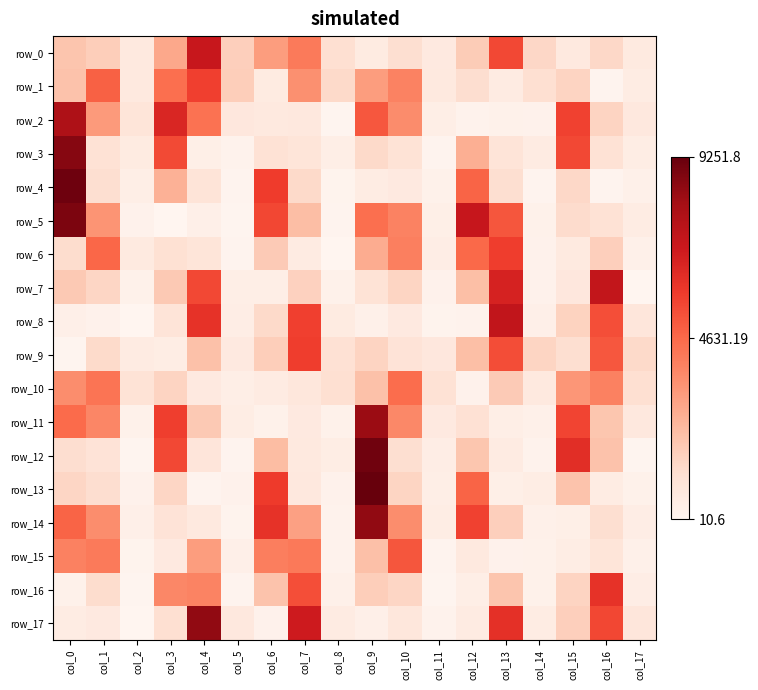

Reading left to right, what are all the values shown in this chart?

row_0: 2011.9	1726.6	695.5	2830.7	7034.8	1706.8	3158.8	4161.7	1131.2	566.2	1195.1	655.4	1810.8	5427.4	1418.7	685.6	1414.2	606.6
row_1: 2079.6	4829.7	670.7	4466.0	5660.7	1721.5	552.6	3526.9	1354.3	3164.9	3917.4	666.5	1209.0	549.1	1147.8	1531.7	98.5	507.5
row_2: 7800.5	3225.8	886.1	6462.7	4388.4	754.1	690.8	707.9	59.4	5065.3	3635.9	398.1	165.3	255.0	216.6	5640.1	1560.5	729.5
row_3: 8658.1	1040.1	552.8	5391.0	357.7	179.8	1051.5	904.6	397.4	1370.9	1002.4	95.3	2662.4	930.0	546.7	5438.8	1041.6	451.0
row_4: 9106.9	1168.9	391.7	2583.2	936.8	116.5	5755.0	1349.3	151.1	508.2	624.6	257.0	4766.8	1175.2	115.0	1415.1	99.4	268.3
row_5: 8851.1	3407.9	208.3	28.5	303.6	77.4	5479.3	2213.1	95.2	4474.0	3909.7	359.1	7081.5	5112.9	238.3	1279.5	1045.4	481.7
row_6: 1271.6	4702.4	600.4	1128.2	907.8	110.8	1816.5	549.6	11.3	2744.0	4014.7	427.4	4640.5	5720.4	210.6	618.7	1698.1	291.3
row_7: 1859.9	1476.4	255.6	1864.6	5437.2	398.3	377.4	1607.6	235.4	1010.5	1525.3	211.2	2191.8	6581.4	209.0	751.5	7176.8	23.0
row_8: 315.6	218.3	31.6	944.3	6047.7	427.8	1368.1	5645.0	583.6	276.1	627.8	153.1	173.3	7228.3	314.4	1590.6	5300.5	829.1
row_9: 73.2	1333.9	550.7	473.2	2131.5	632.4	1730.7	5746.5	1057.7	1551.6	985.1	743.3	2187.1	5339.1	1519.5	1196.4	5097.2	1362.5
row_10: 3613.2	4326.7	986.4	1528.7	643.2	396.5	551.4	802.3	1143.7	2129.7	4554.5	1040.8	214.9	1842.1	678.9	3359.6	3955.5	1136.4
row_11: 4577.0	3807.7	254.7	5679.0	1873.5	463.0	247.6	625.4	258.1	8265.4	3731.7	628.1	1062.0	402.5	291.7	5536.5	1988.6	707.9
row_12: 1226.9	970.4	79.0	5436.4	872.2	90.7	2256.0	687.2	471.2	9066.4	1180.0	415.9	1975.2	522.6	188.7	6208.7	2070.9	64.6
row_13: 1457.1	1214.0	198.1	1460.5	114.8	213.8	5809.0	705.9	214.7	9251.8	1493.5	381.6	4746.3	366.5	472.7	2035.7	492.5	234.8
row_14: 4758.3	3611.7	335.3	953.9	684.6	148.4	6051.8	3043.0	185.0	8430.7	3600.2	467.4	5608.4	1701.3	295.6	359.2	1200.8	438.4
row_15: 3969.8	4143.6	154.3	653.6	3163.9	331.5	4053.2	4172.3	160.3	2146.3	5102.9	93.1	687.8	220.3	229.1	474.4	910.2	265.5
row_16: 250.1	1266.6	67.5	3798.7	3875.5	114.8	2067.1	5303.2	268.6	1741.9	1463.1	66.8	402.0	2002.1	248.4	1552.5	6071.9	428.8
row_17: 512.6	624.7	10.6	1140.1	8448.0	723.2	210.0	6866.5	522.1	325.7	799.4	180.7	548.4	6119.6	493.7	1688.0	5469.0	820.9